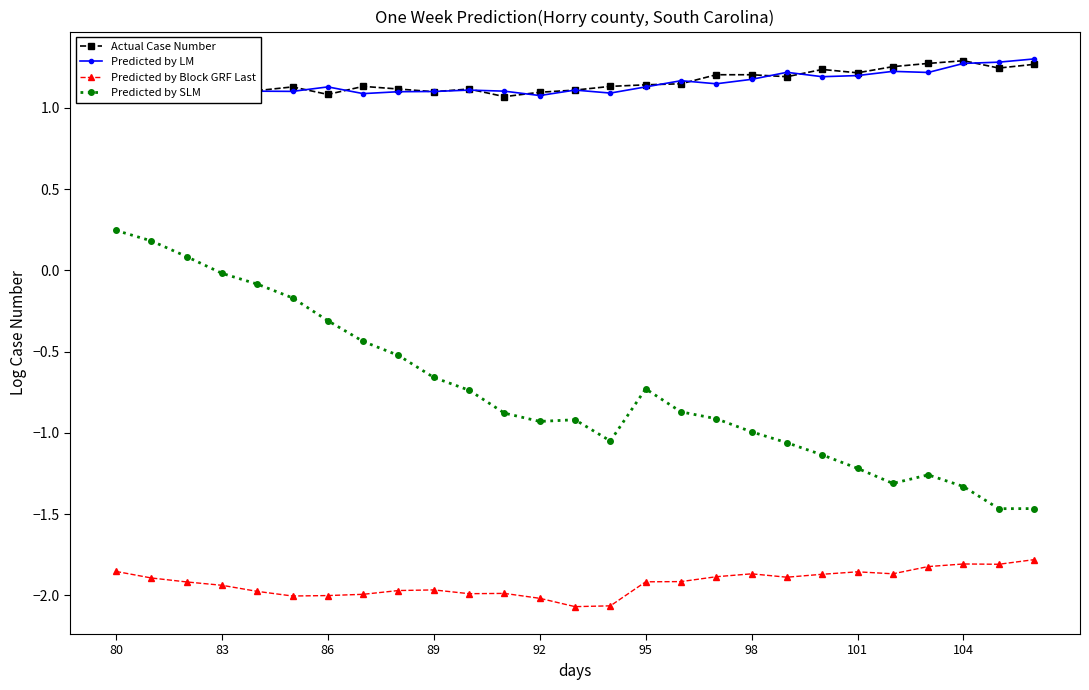

True or false: Actual Case Number and Predicted by Block GRF Last cross at least once.

False